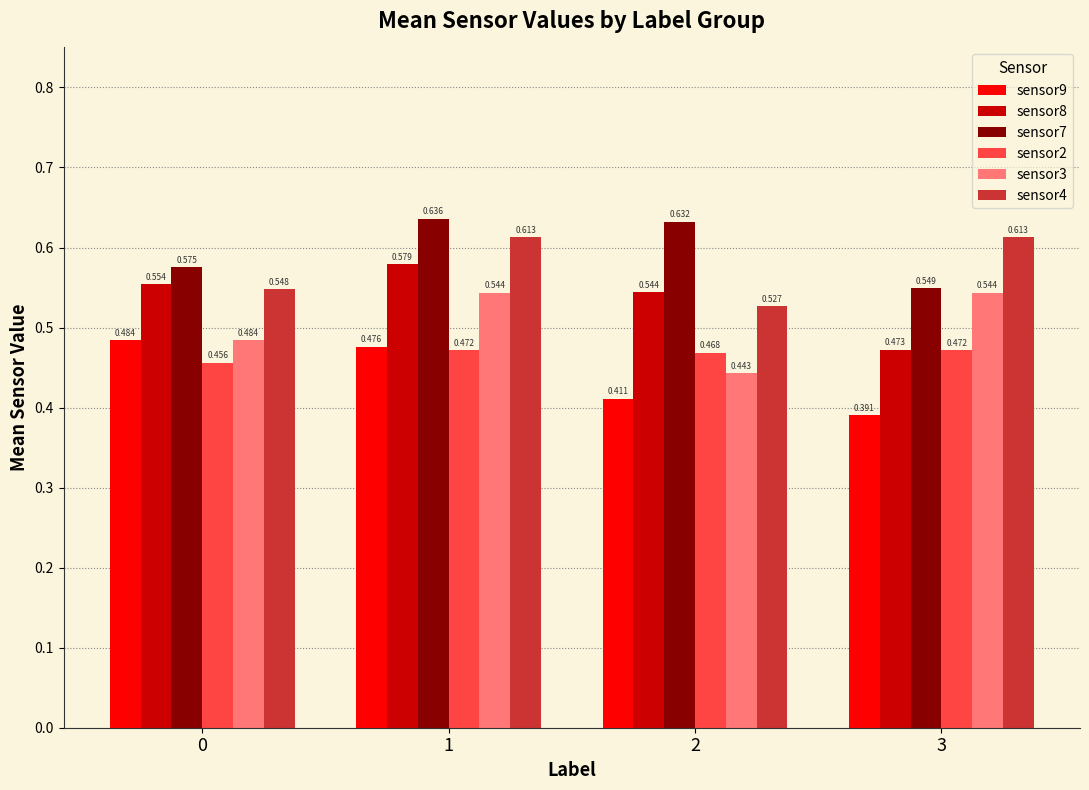

Does the chart contain any negative values?

No